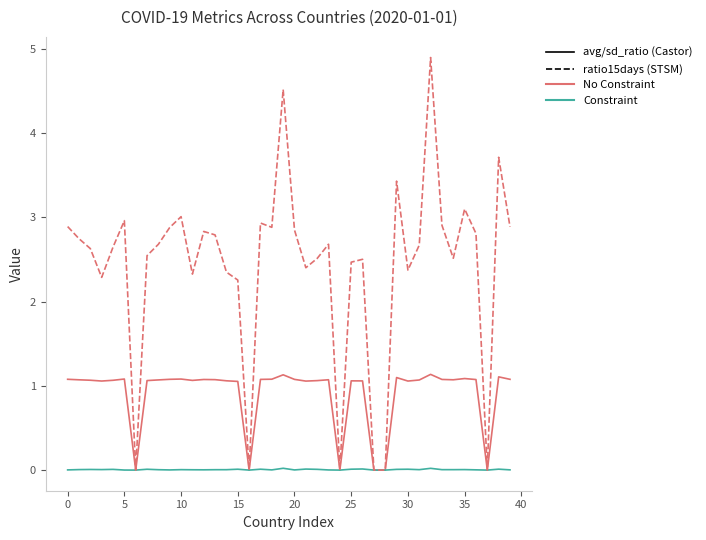

How many lines are shown in the chart?

3